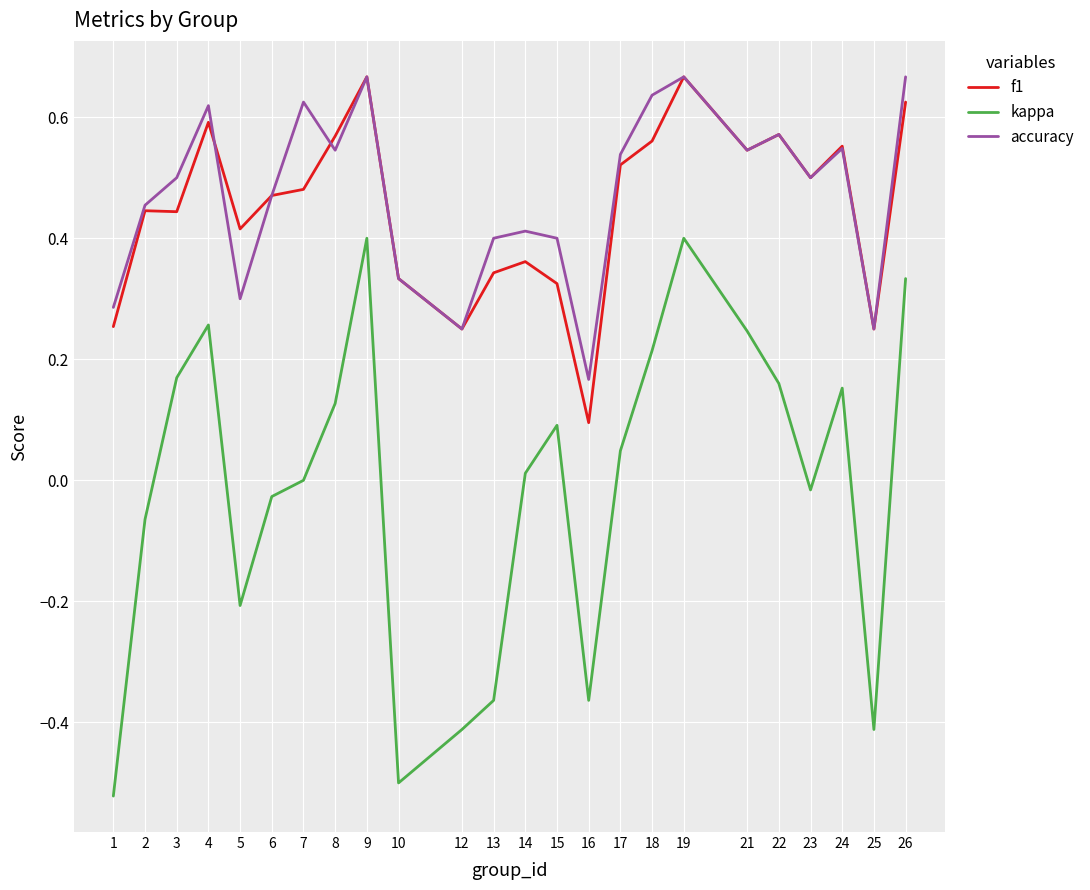

How many categories are shown in the chart?

24